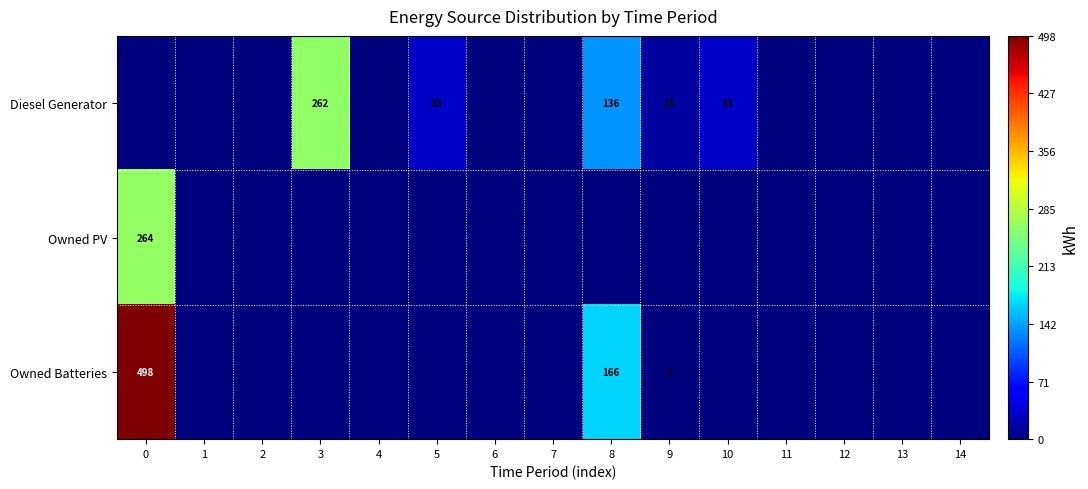

What is the sum of the Diesel Generator values at 3 and 5?

295